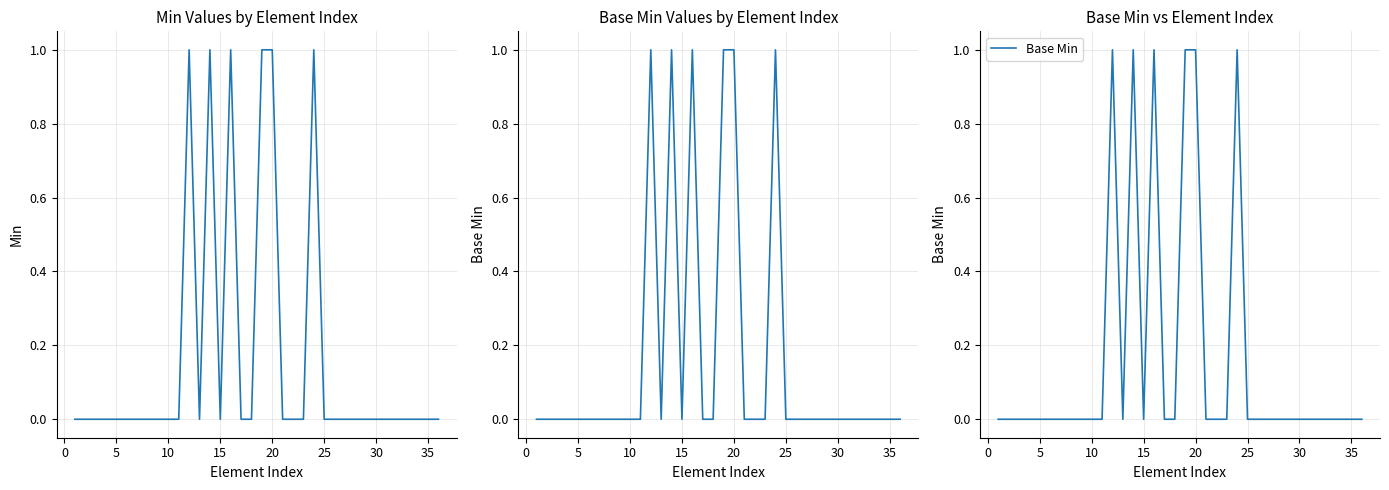

How many values in Min are above zero?

6